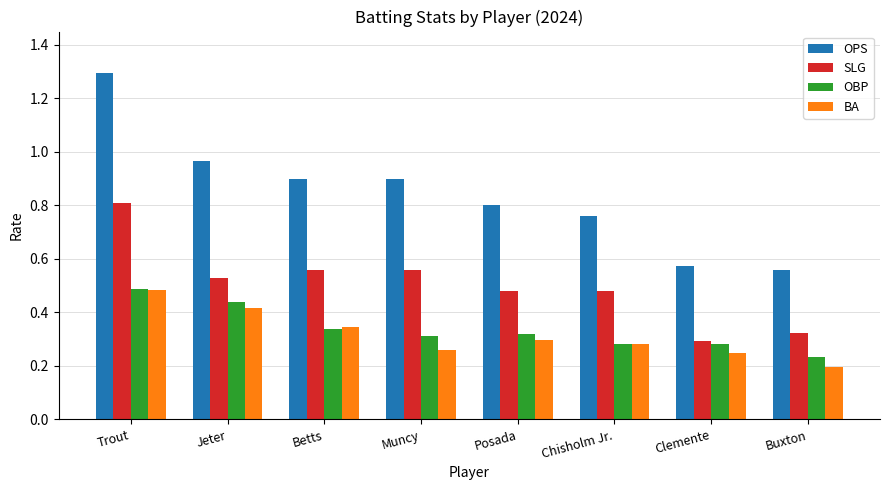

At how many categories does at least one series exceed 0?

8